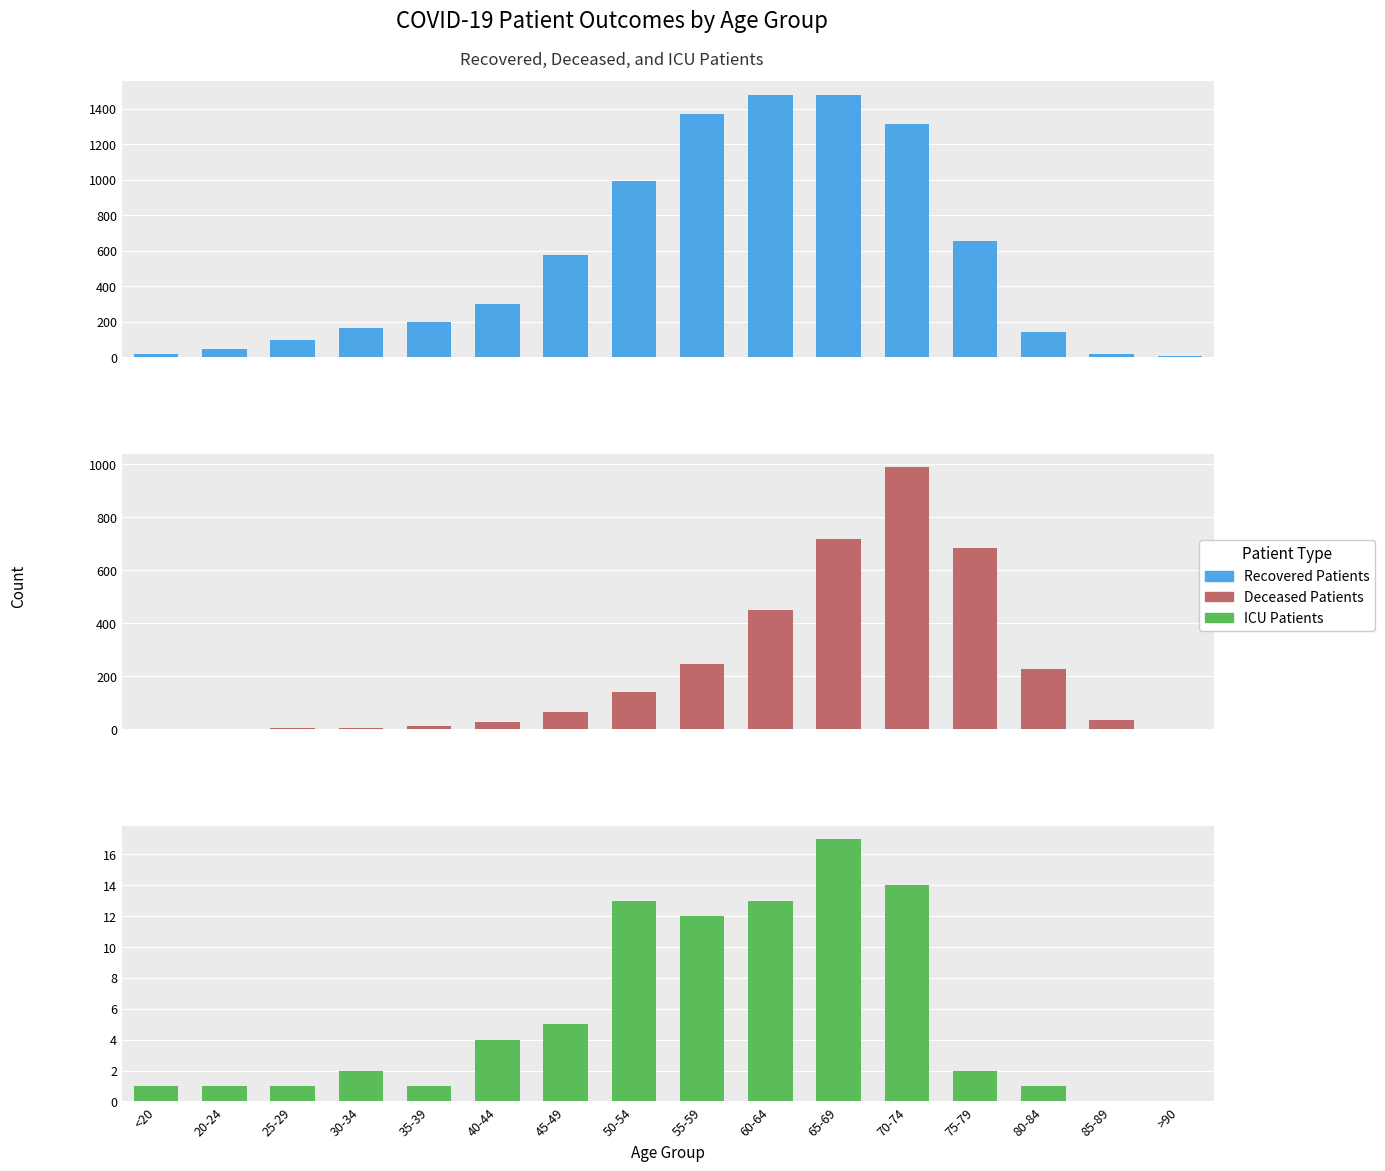

List the series in order of their peak value, lowest first.

ICU Patients, Deceased Patients, Recovered Patients